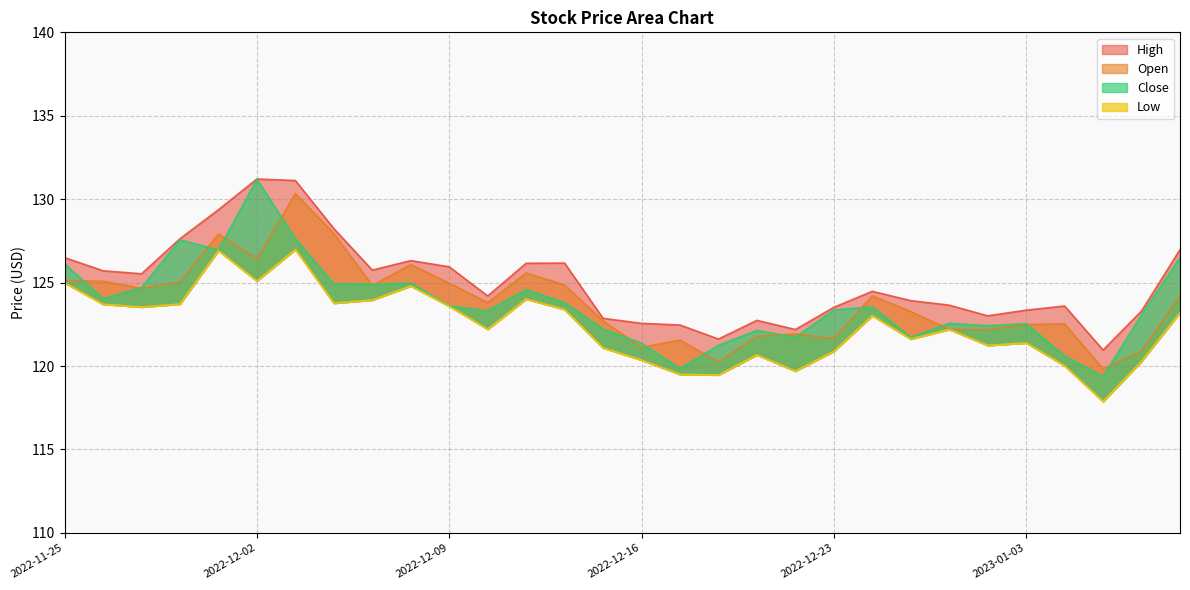

Reading left to right, what are all the values shown in this chart?

Open: 125.1	125.1	124.7	125.0	127.9	126.4	130.3	127.9	124.8	126.1	125.0	123.8	125.6	124.9	122.7	121.1	121.6	120.2	121.8	121.9	121.6	124.2	123.3	122.2	122.2	122.5	122.5	119.8	120.9	124.2
High: 126.5	125.7	125.5	127.6	129.4	131.2	131.1	128.2	125.8	126.3	126.0	124.2	126.2	126.2	122.9	122.6	122.5	121.6	122.7	122.2	123.5	124.5	123.9	123.7	123.0	123.3	123.6	121.0	123.3	127.0
Low: 125.0	123.7	123.5	123.7	126.9	125.1	127.0	123.8	124.0	124.8	123.6	122.2	124.0	123.4	121.1	120.4	119.5	119.5	120.7	119.7	120.9	123.0	121.6	122.2	121.2	121.4	120.0	117.9	120.3	123.2
Close: 126.1	124.0	124.7	127.6	127.0	131.2	127.6	124.9	124.9	125.0	123.6	123.3	124.6	123.8	122.2	121.4	119.9	121.2	122.1	121.7	123.4	123.5	121.7	122.6	122.4	122.5	120.6	119.4	123.1	126.5